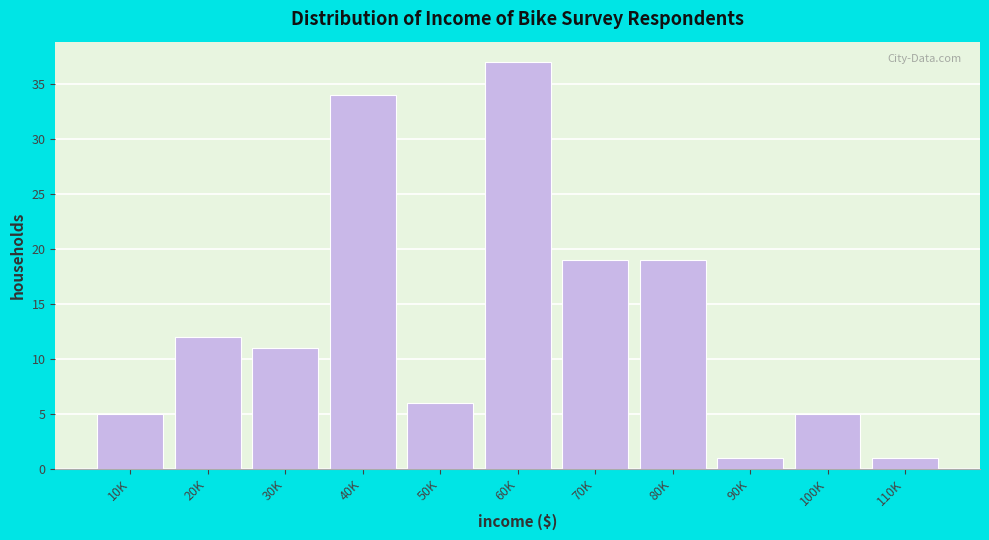

Reading right to left, extract all data points from this chart.

1	5	1	19	19	37	6	34	11	12	5